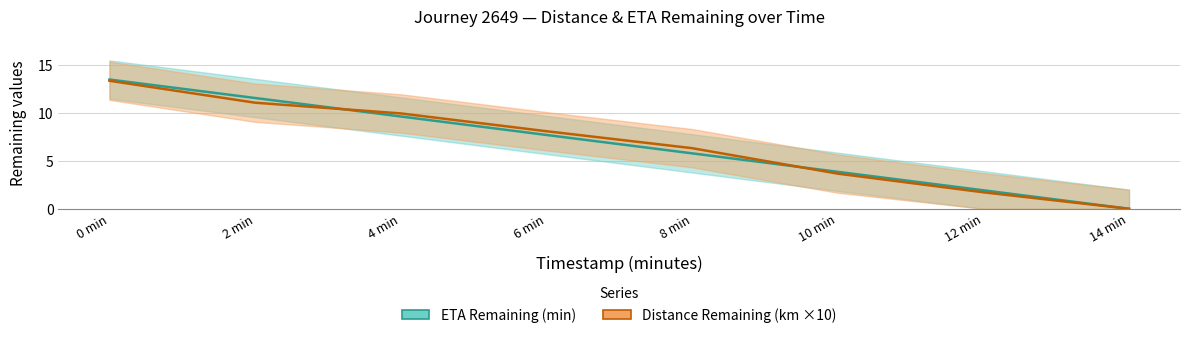

Is it true that eta_remaining_minutes equals 8.3 at 14 min?

False